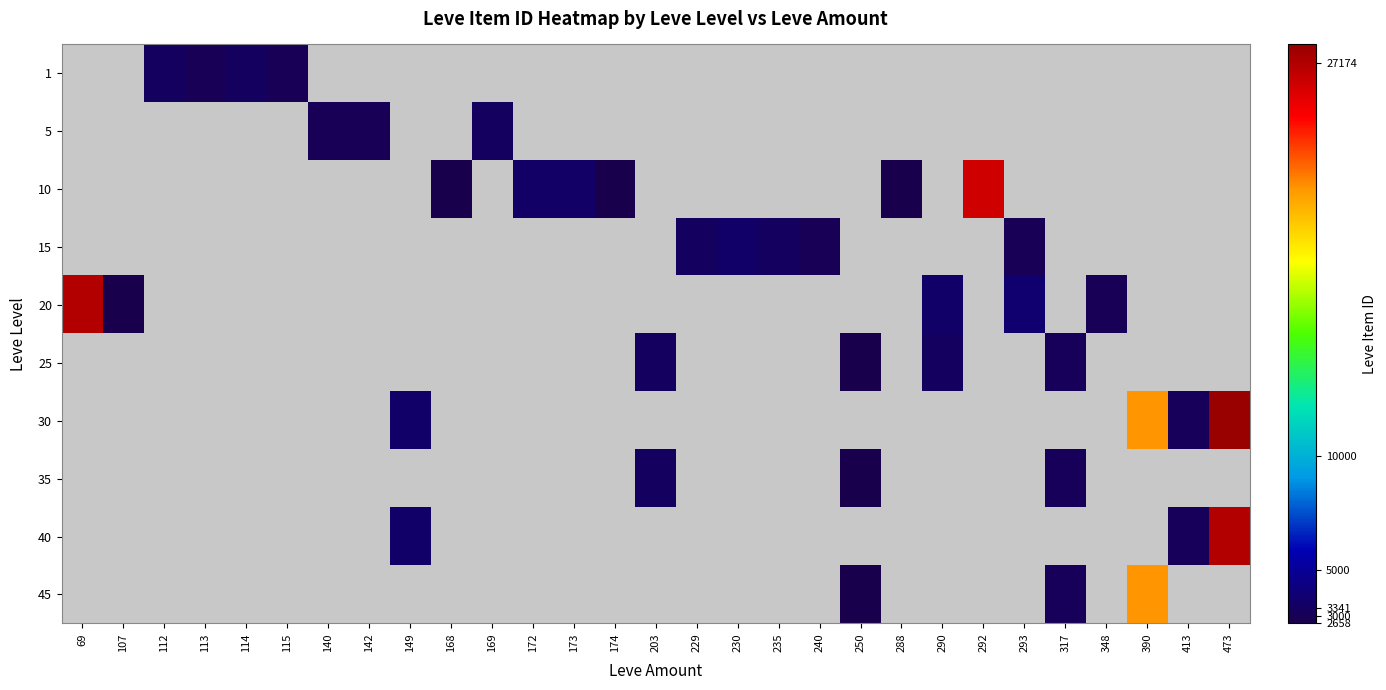

How many distinct data groups are displayed?

10